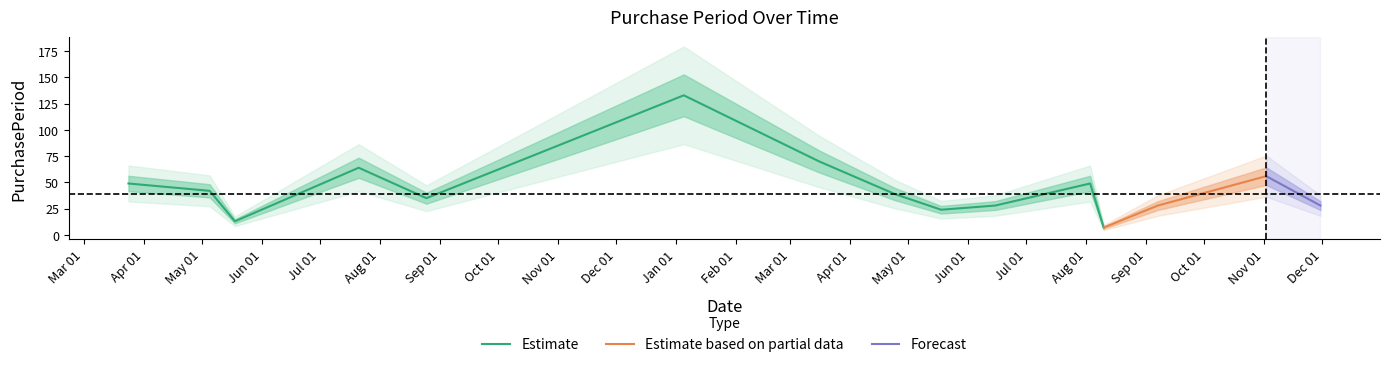

The chart shows a value of 56 at 2017-11-02. True or false?

True